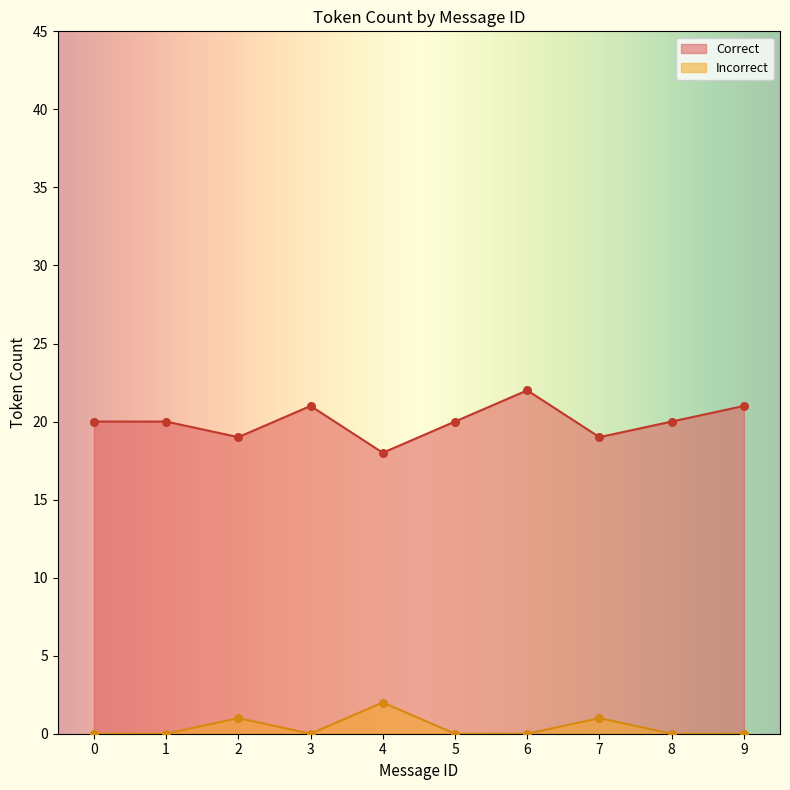

Which series has the largest total across all categories?

Correct